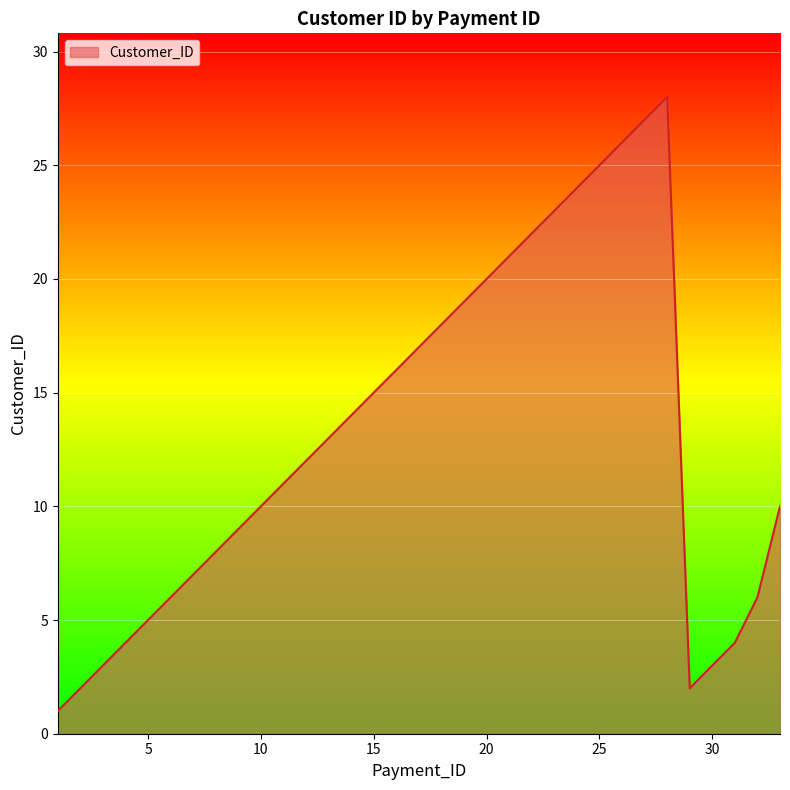

What is the difference between the maximum and minimum values?

27